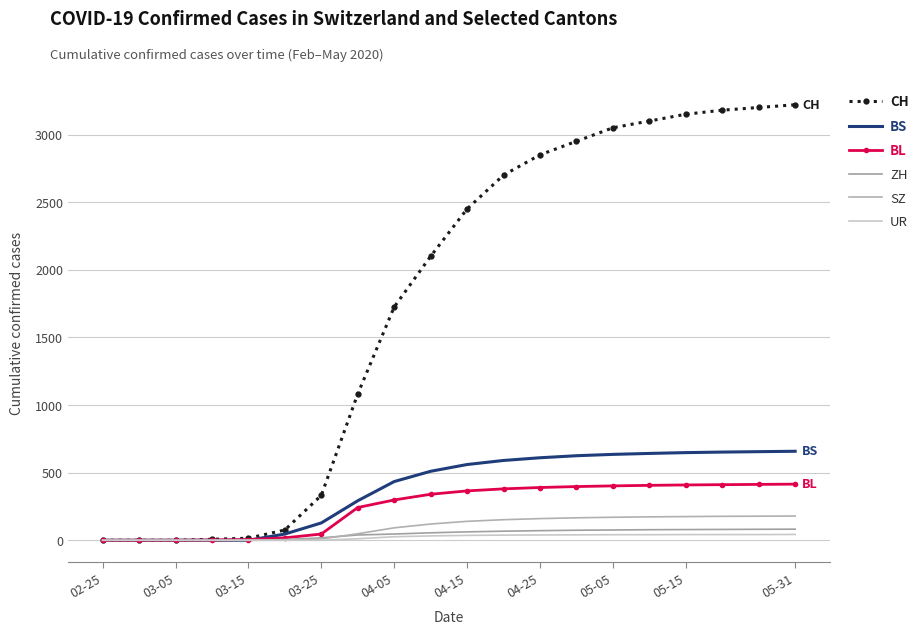

True or false: ZH and CH intersect in this chart.

False